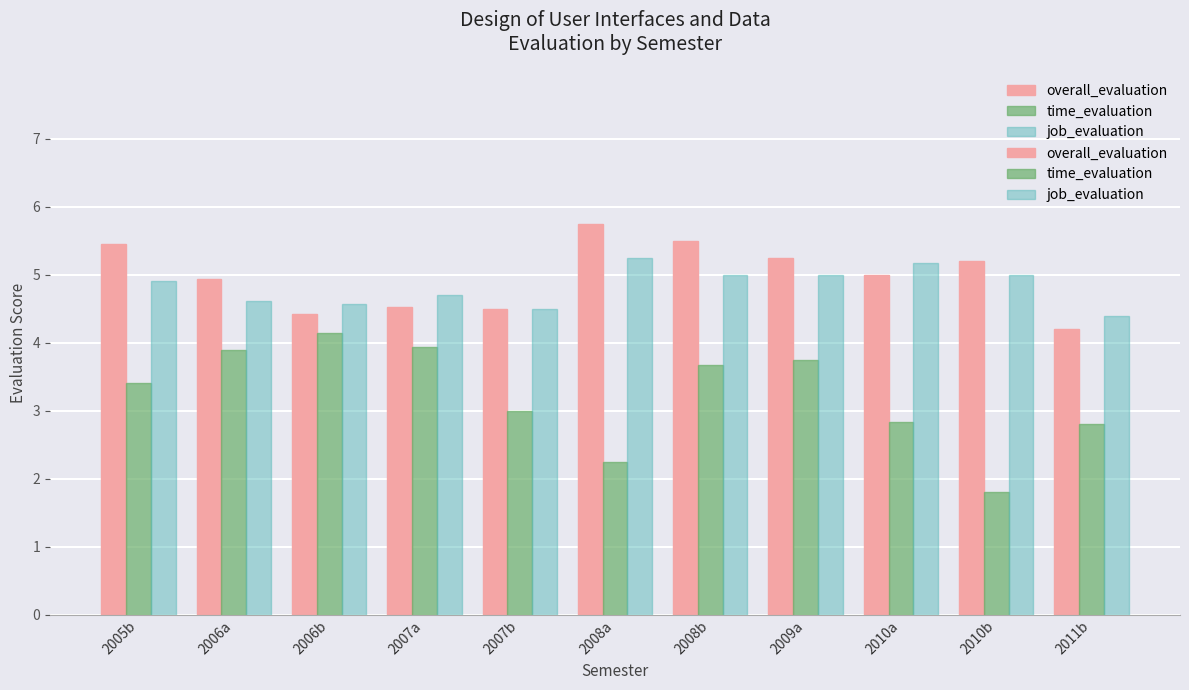

What is the difference between the second highest and minimum values in the overall_evaluation series?

1.3